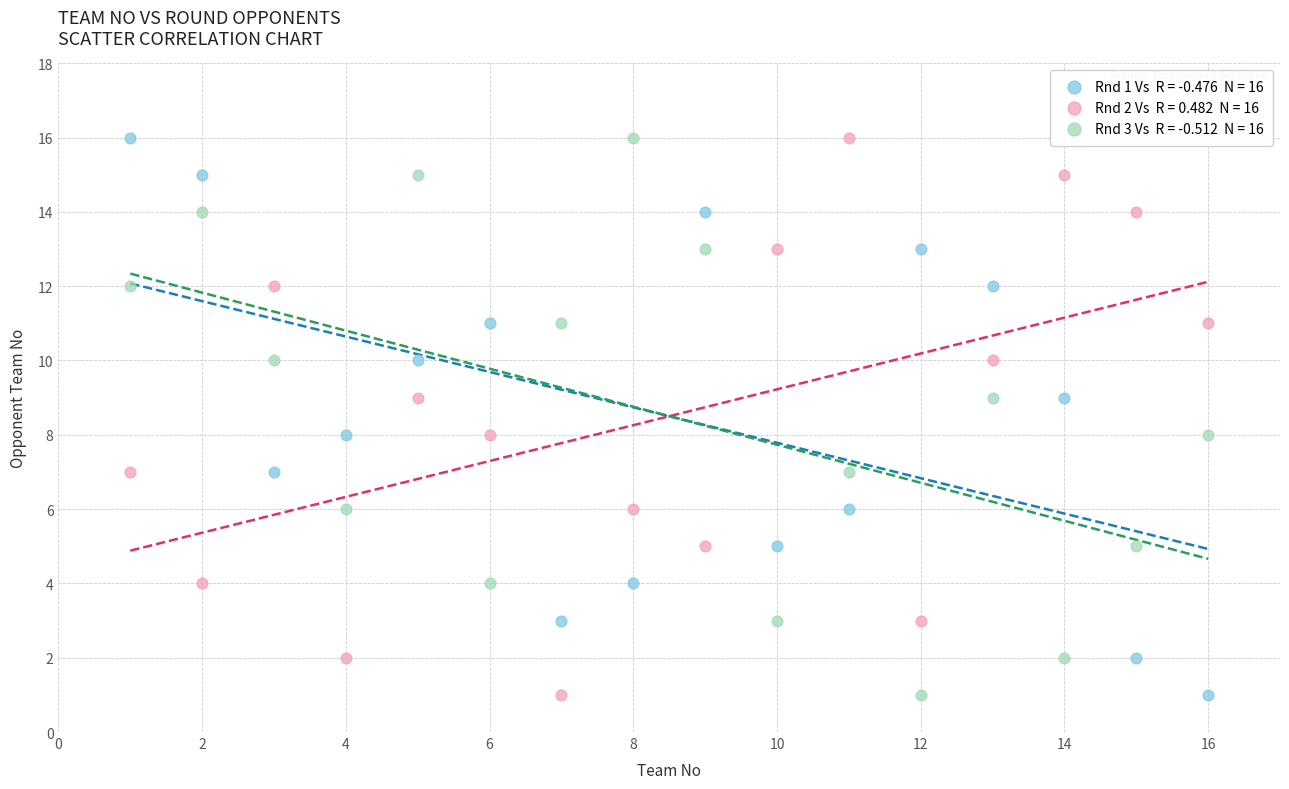

Across all data points, what is the range of X values (max minus min)?

15